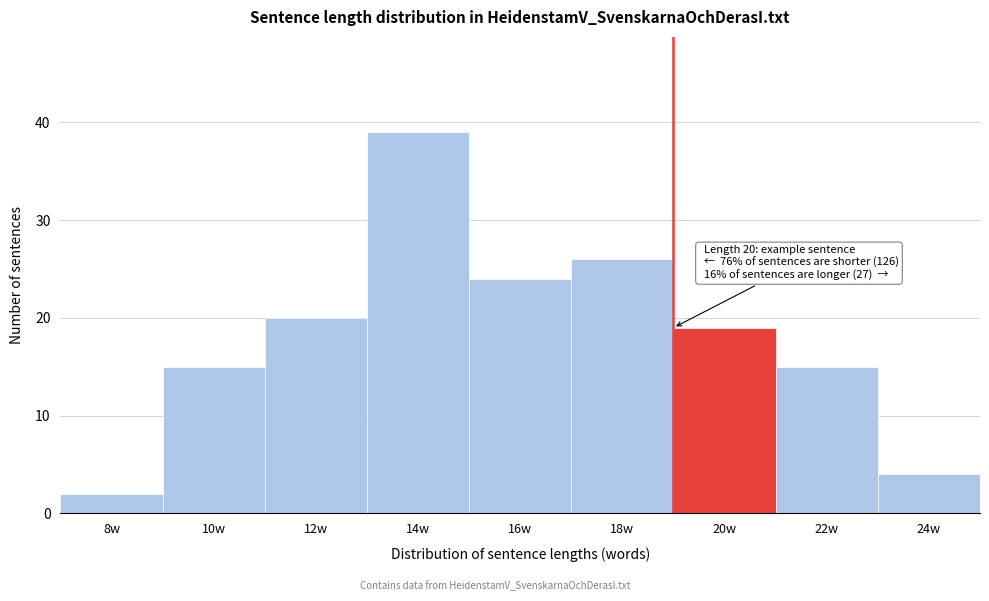

Reading left to right, list all the values displayed in this chart.

8w=2	10w=15	12w=20	14w=39	16w=24	18w=26	20w=19	22w=15	24w=4